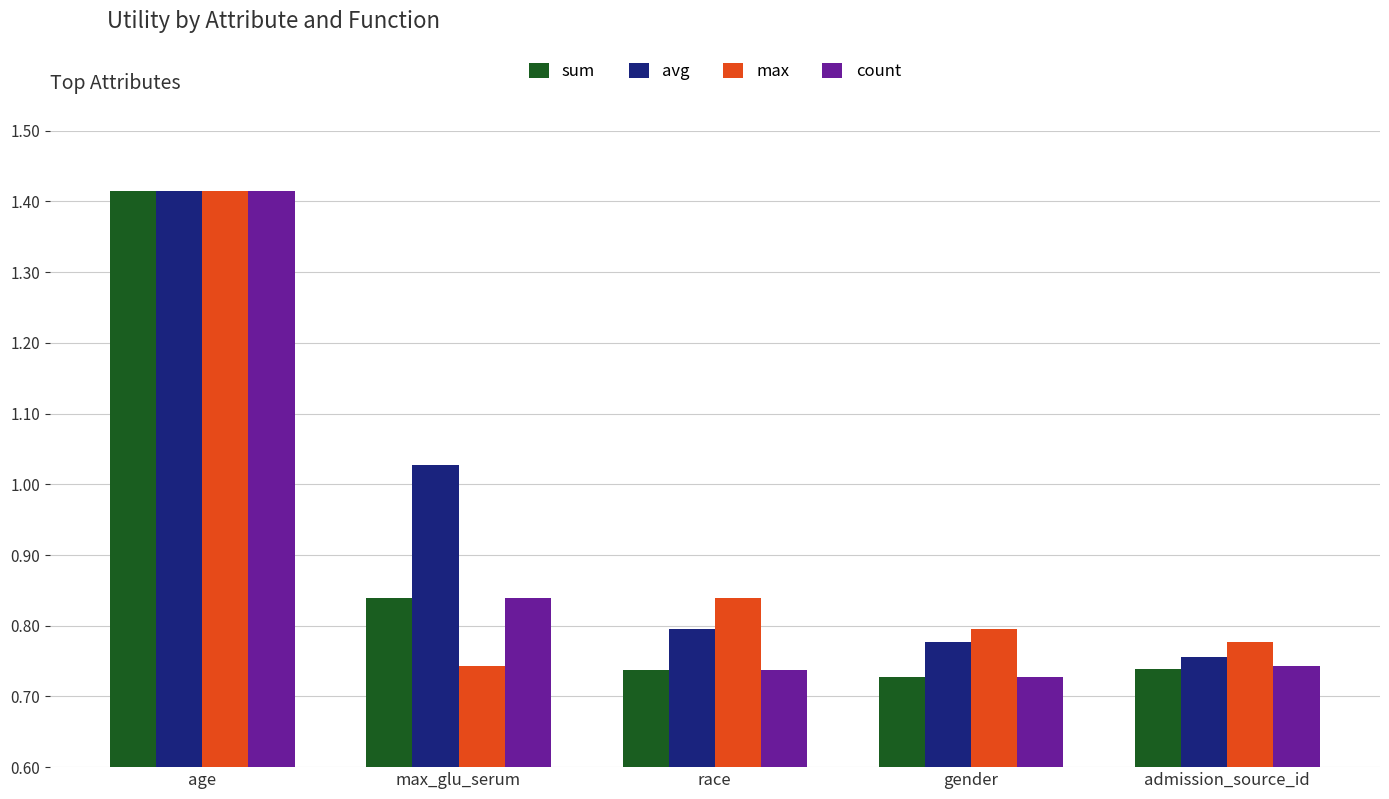

What is the label of the 5th bar from the right?

age